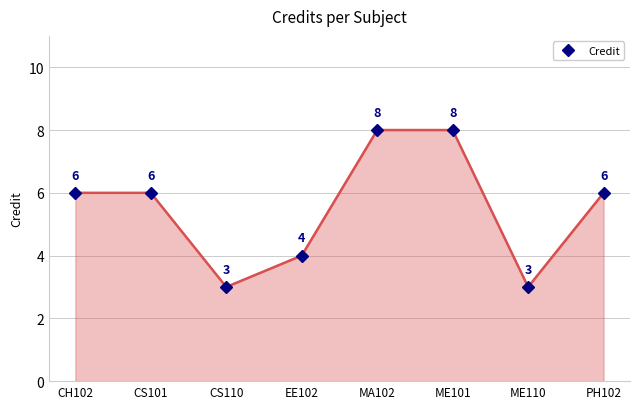

Count the number of categories in the chart.

8